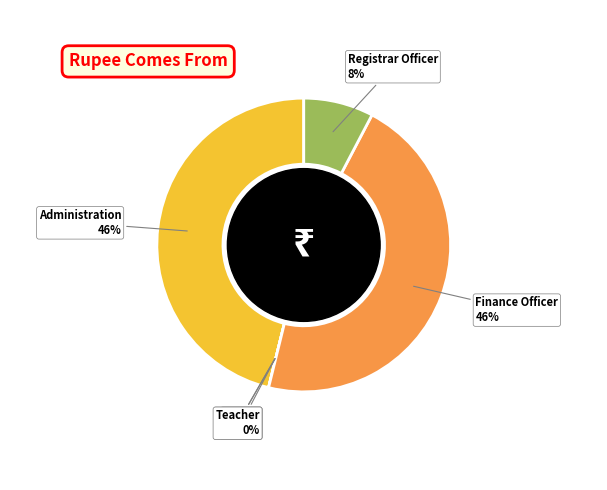

Is it true that school_parent is 1% of the pie?

False